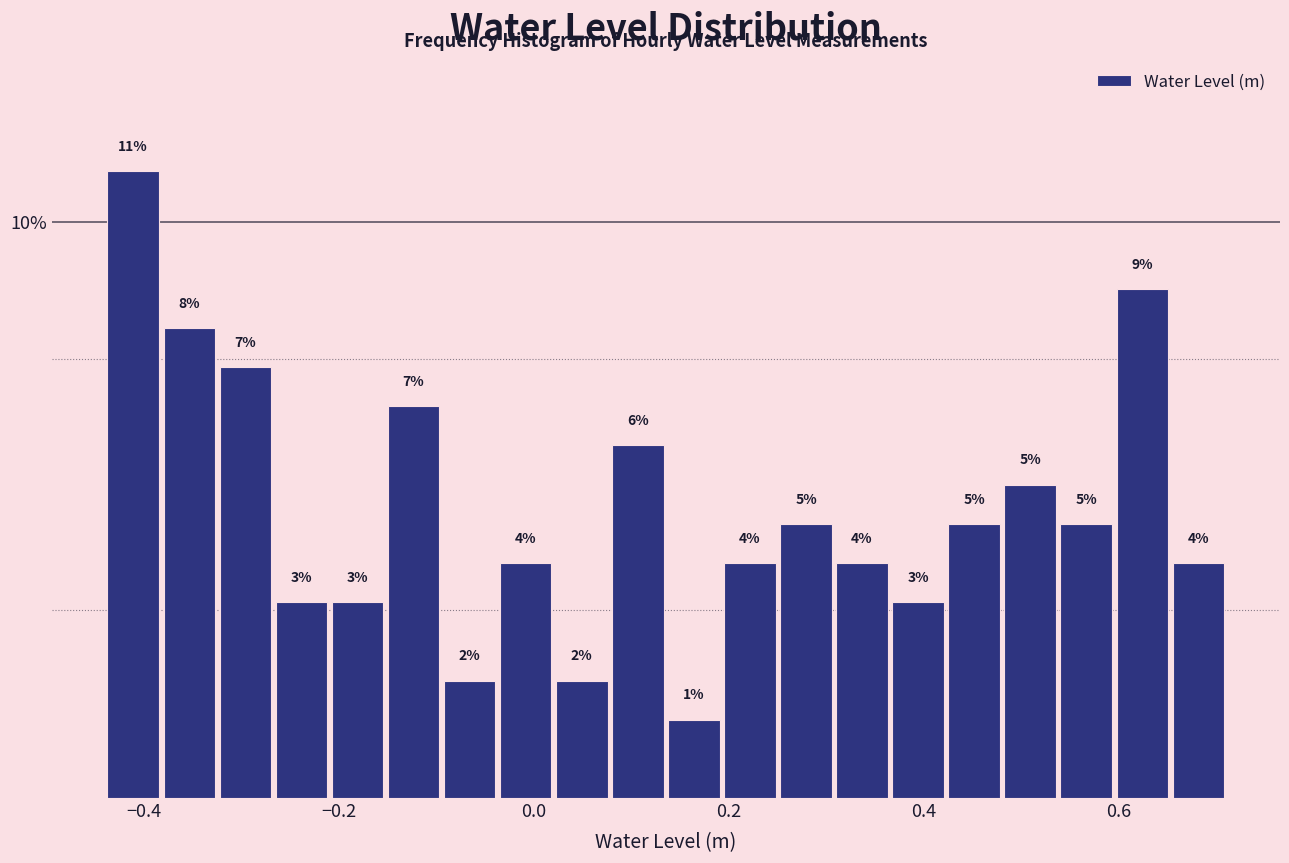

Read against the x-axis, roughly where is the centre of the tallest bar?

-0.42